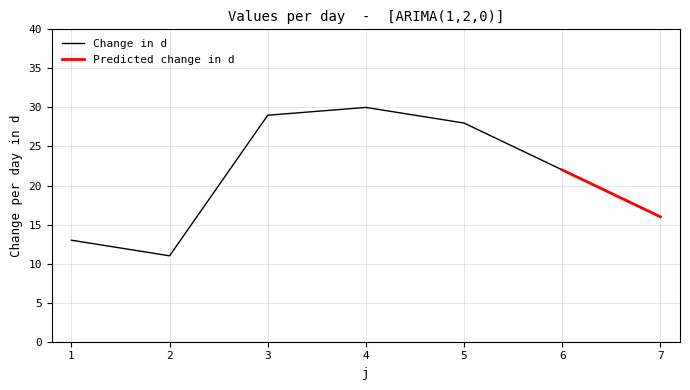

What is the difference between the maximum and minimum values?

19